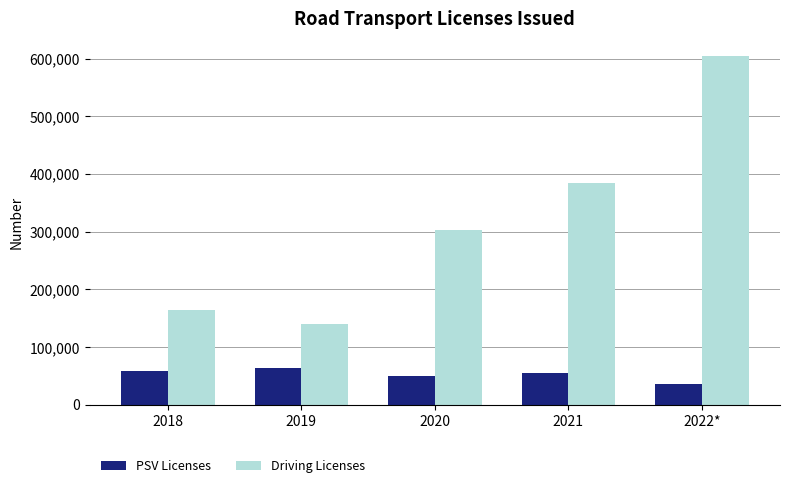

Reading right to left, list all the values displayed in this chart.

PSV Licenses: 35897	55355	49560	63938	57949
Driving Licenses: 604468	384899	303278	140279	164349